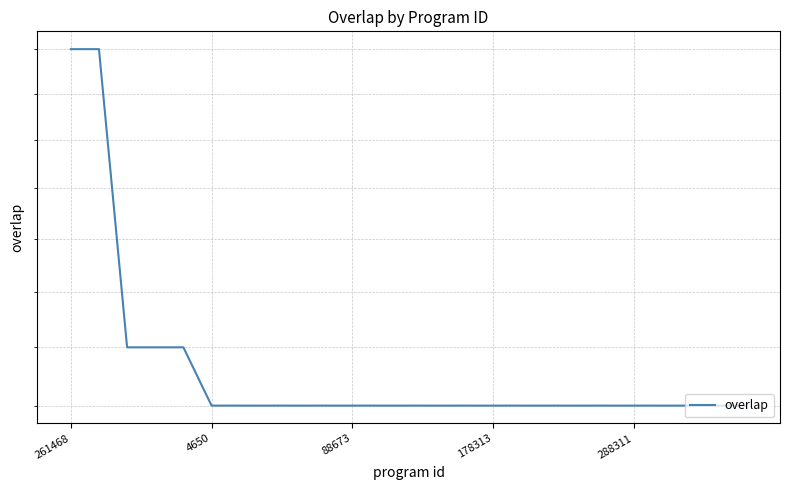

Is it true that the value at 8 is 19?

True